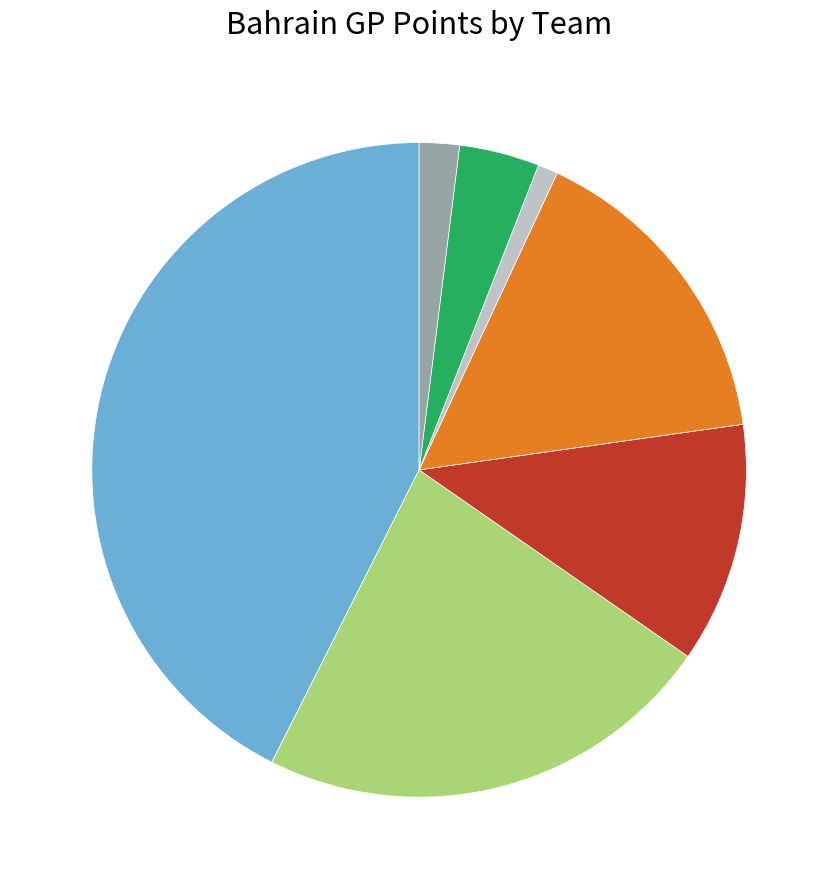

Is there a majority slice in this chart?

No